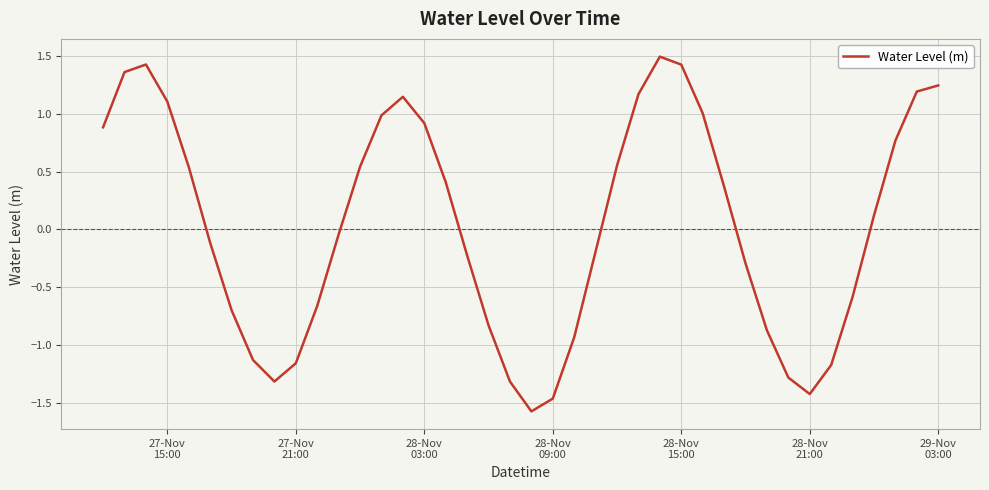

What is the smallest value displayed?

-1.6